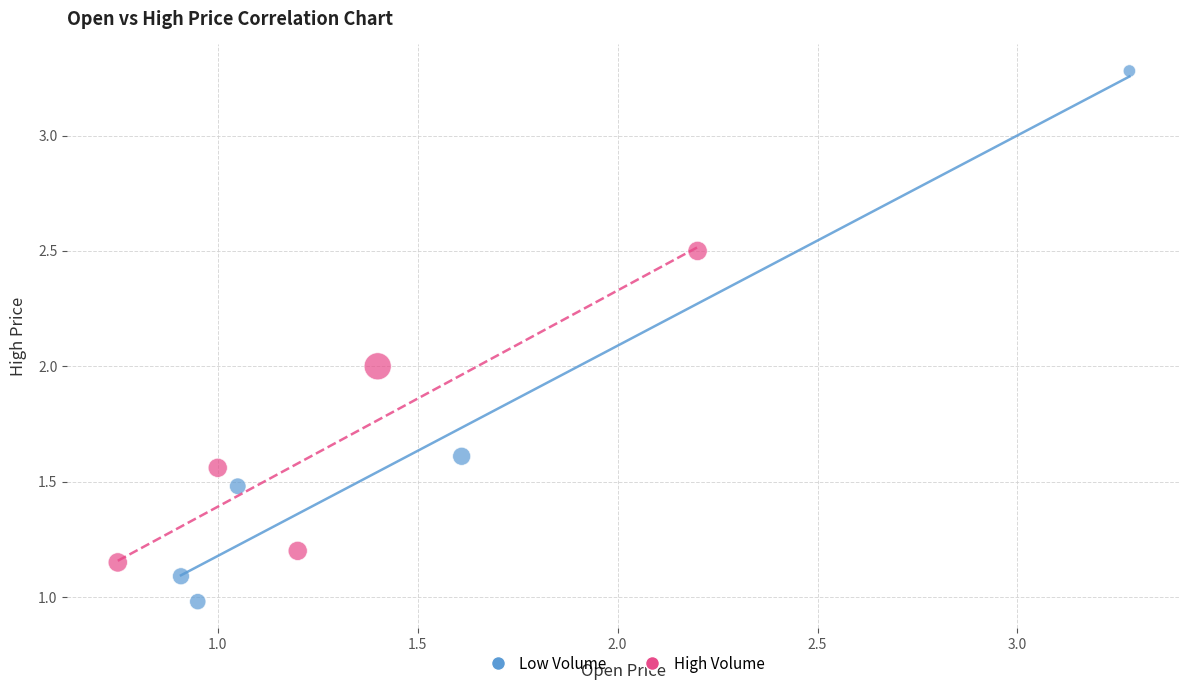

Which series reaches the minimum Y coordinate?

Low Volume